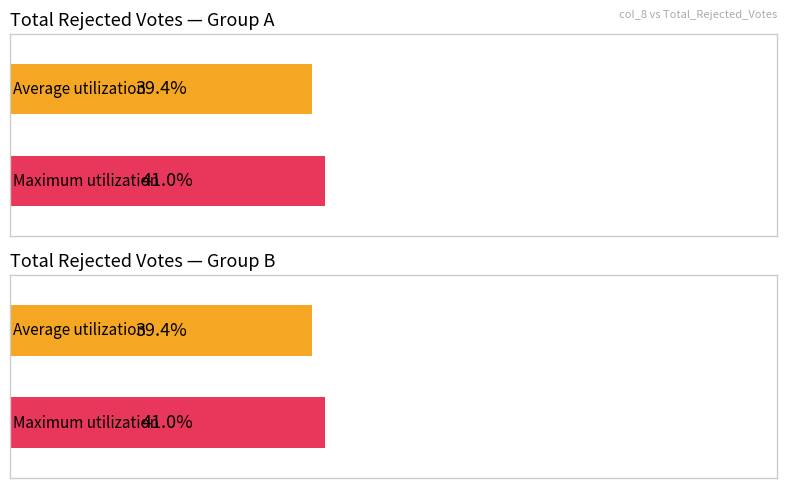

Which series has the widest spread of values?

Average utilization